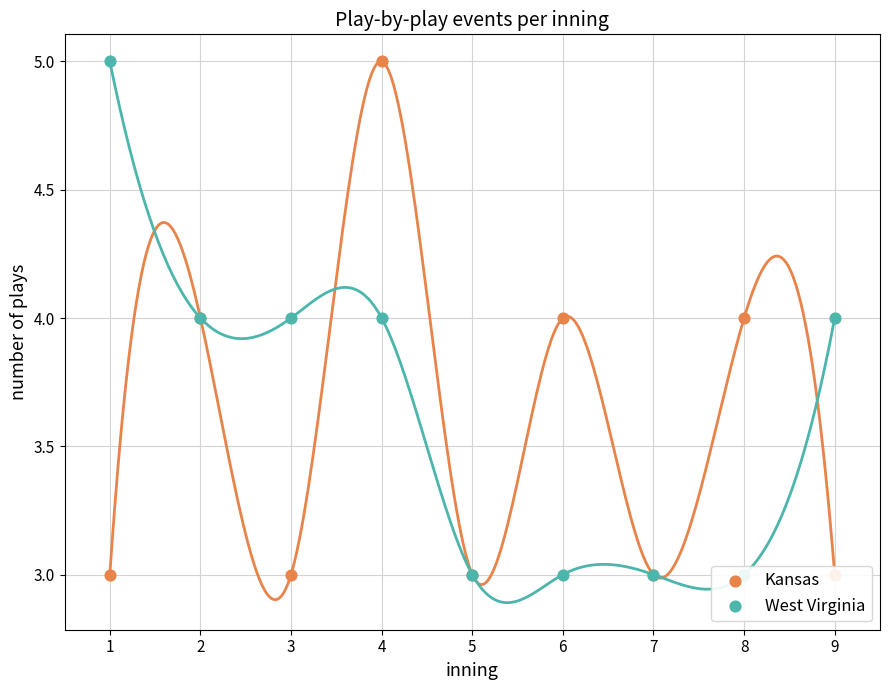

Which series reaches the maximum Y coordinate?

Kansas